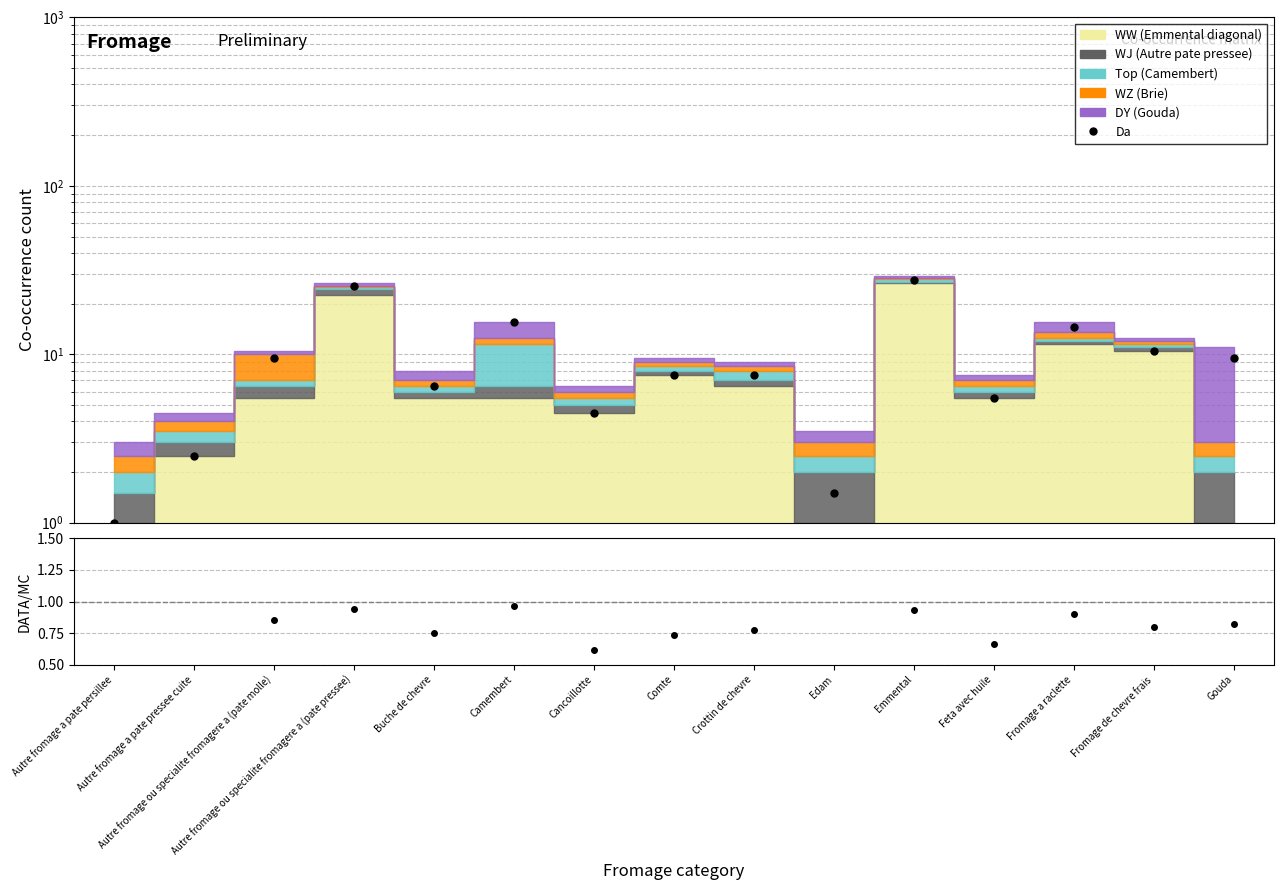

List the labels in order of value, largest first.

Emmental, Autre fromage ou specialite fromagere a (pate pressee), Camembert, Fromage a raclette, Fromage de chevre frais, Autre fromage ou specialite fromagere a (pate molle), Gouda, Comte, Crottin de chevre, Buche de chevre, Feta avec huile, Cancoillotte, Autre fromage a pate pressee cuite, Edam, Autre fromage a pate persillee